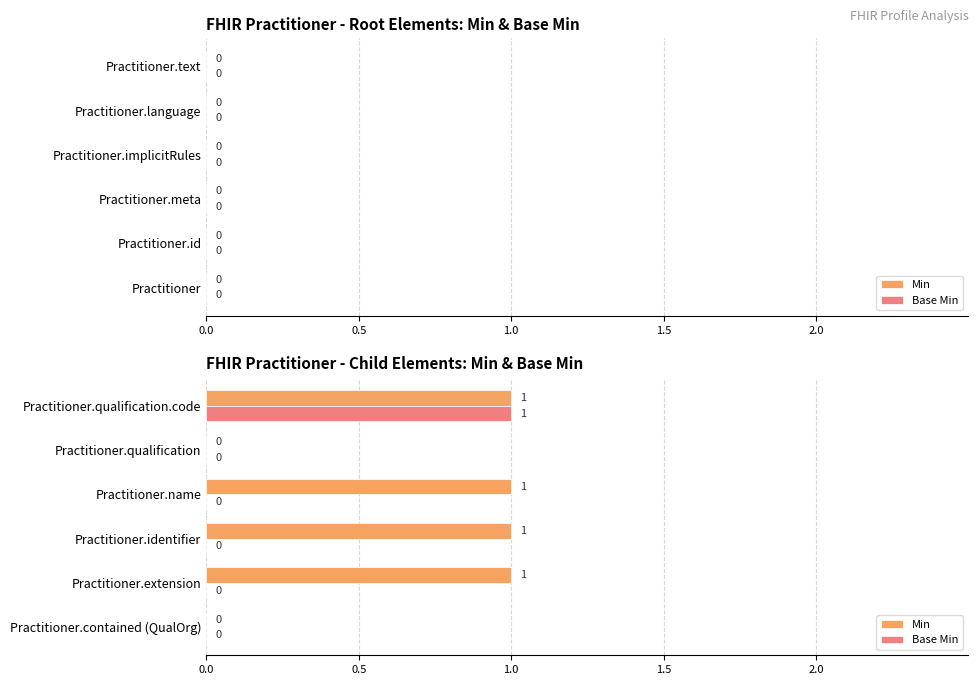

Which series has the largest total across all categories?

Min